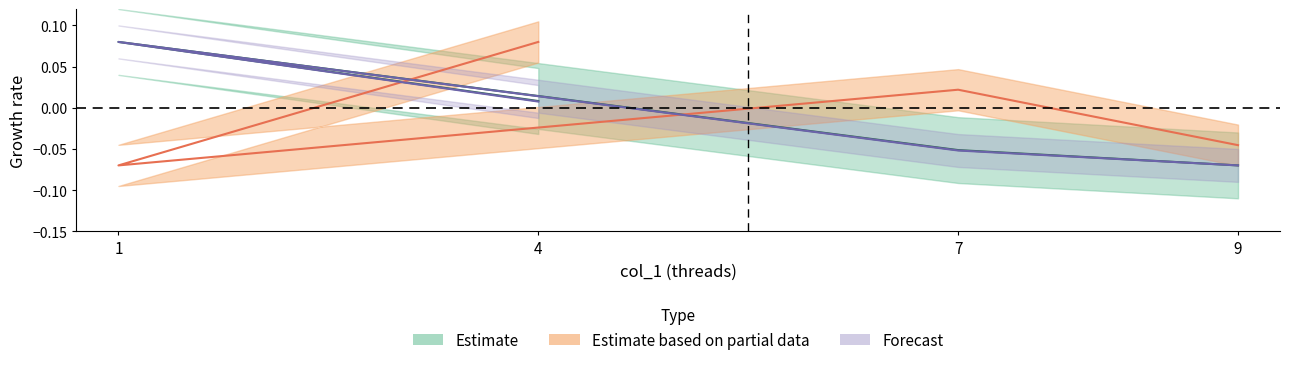

What is the minimum value shown in the chart?

-0.1